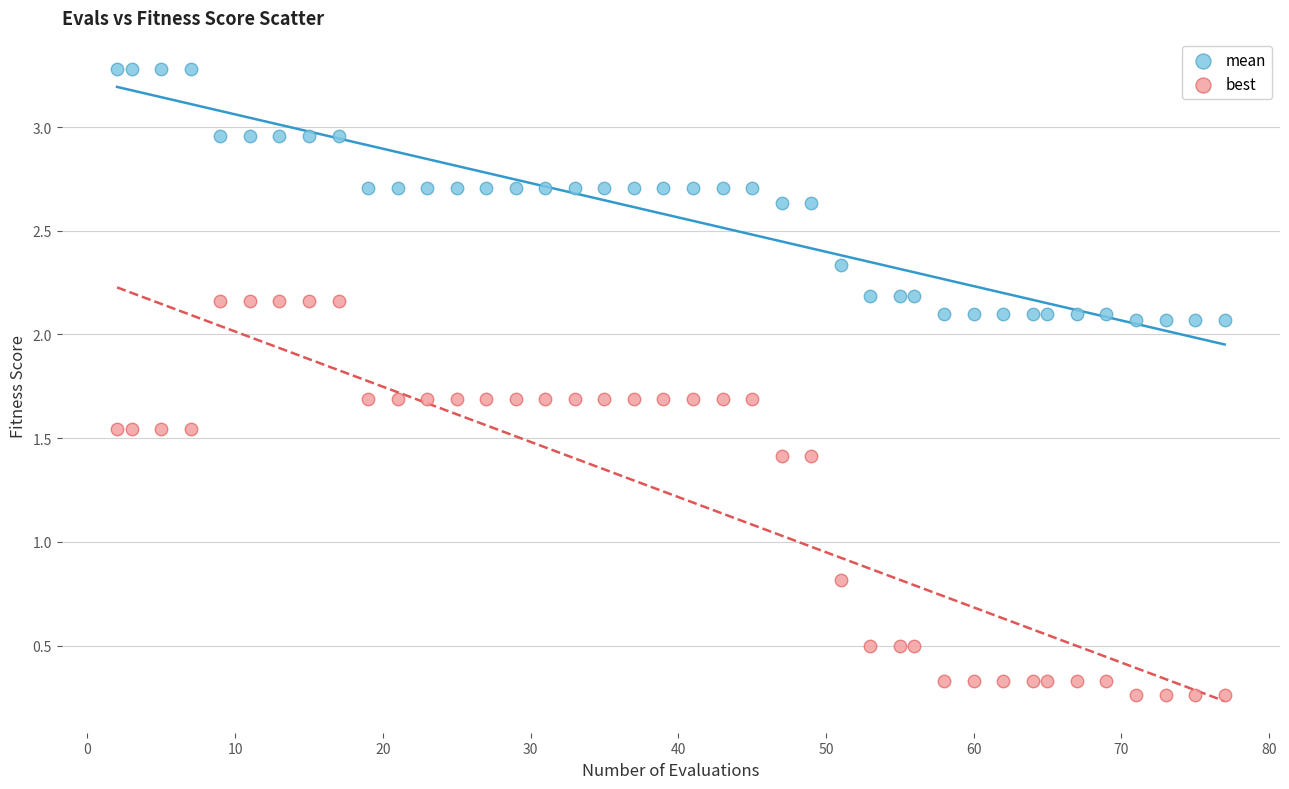

In the best series, what Y value is closest to 1?

0.8